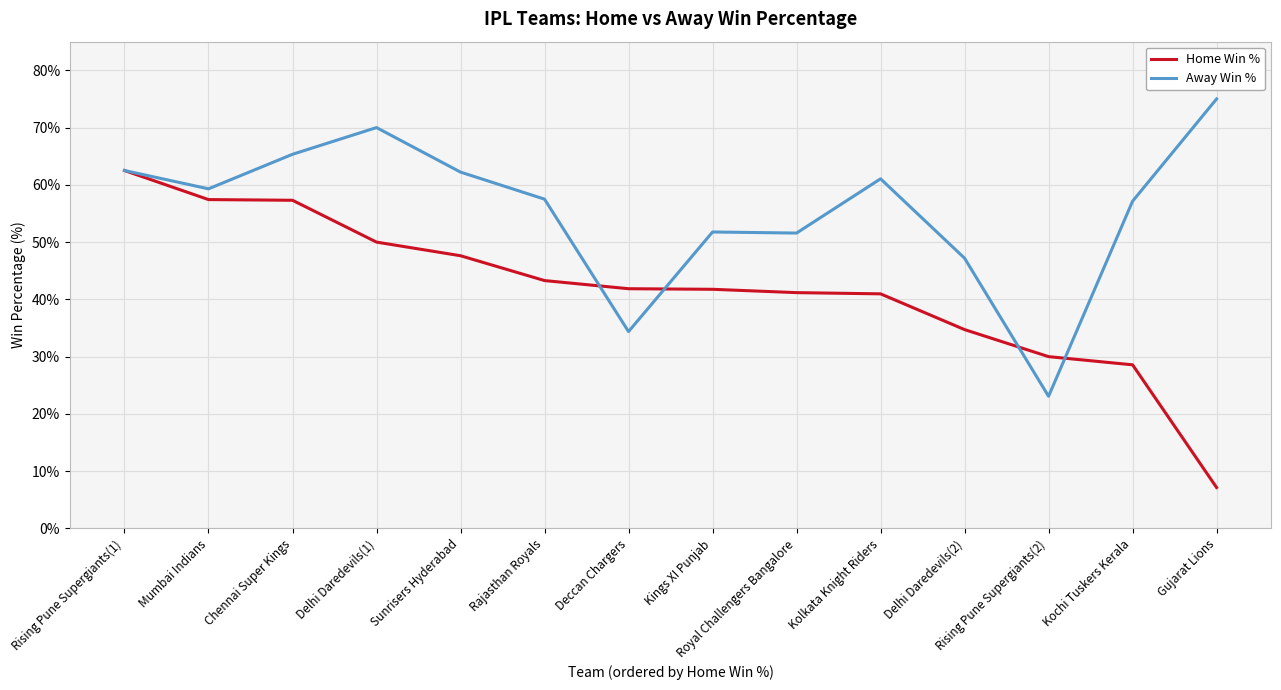

What is the average value of the Home Win % series?

41.7